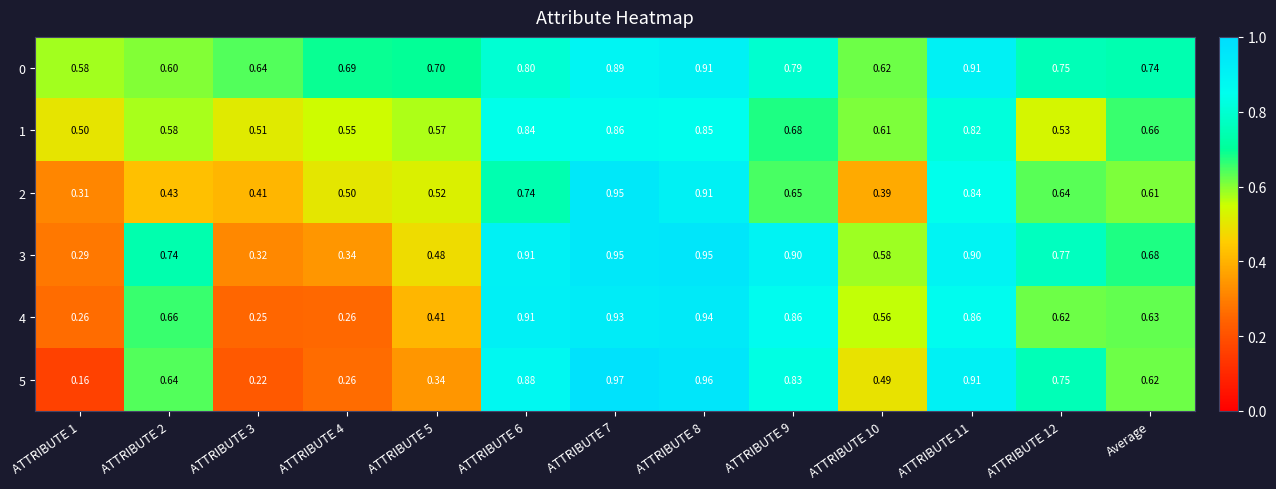

How many data points does each series have?

13